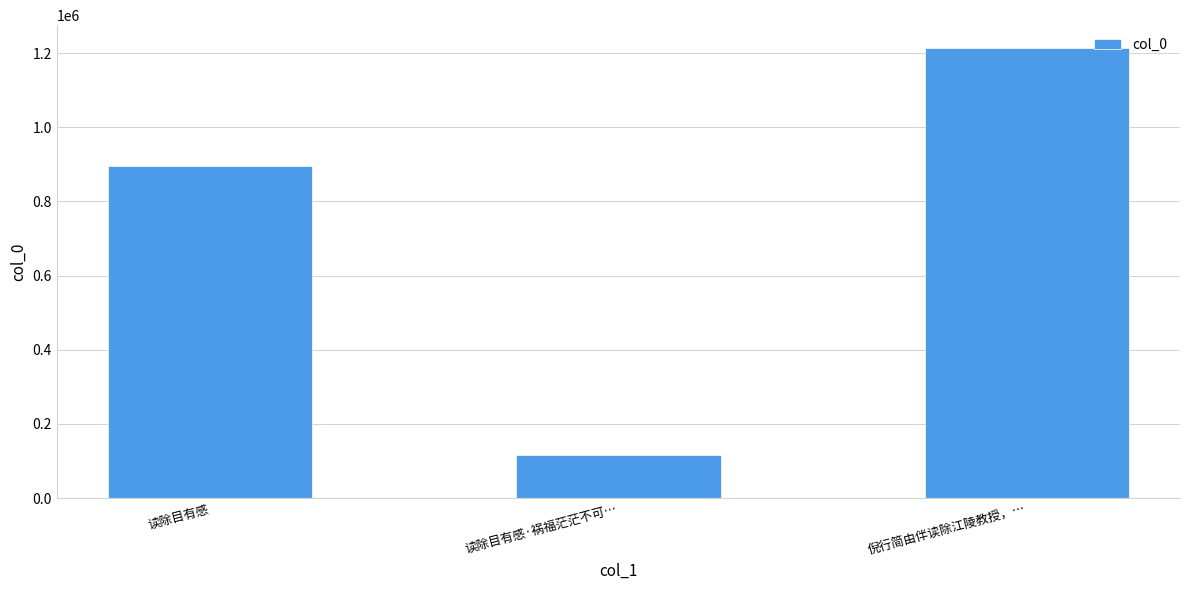

How many data points does each series have?

3